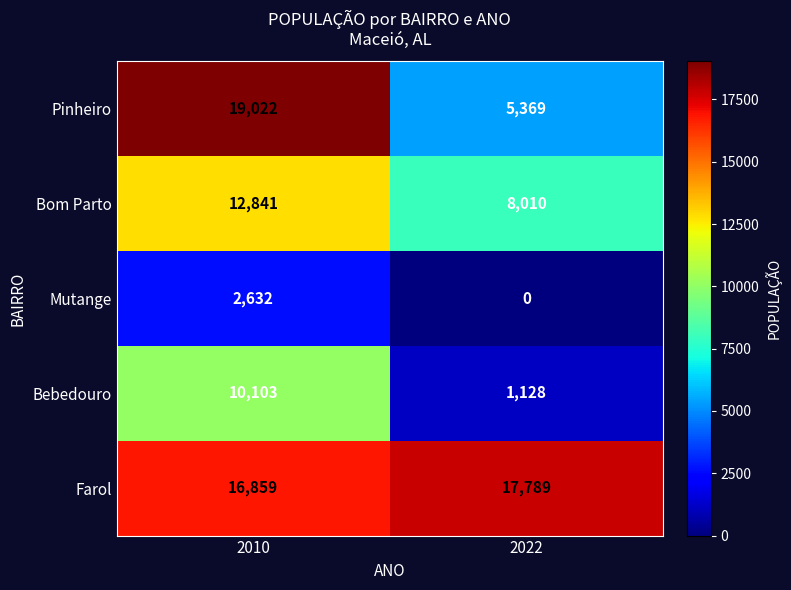

At which category is the sum across all series the highest?

2010